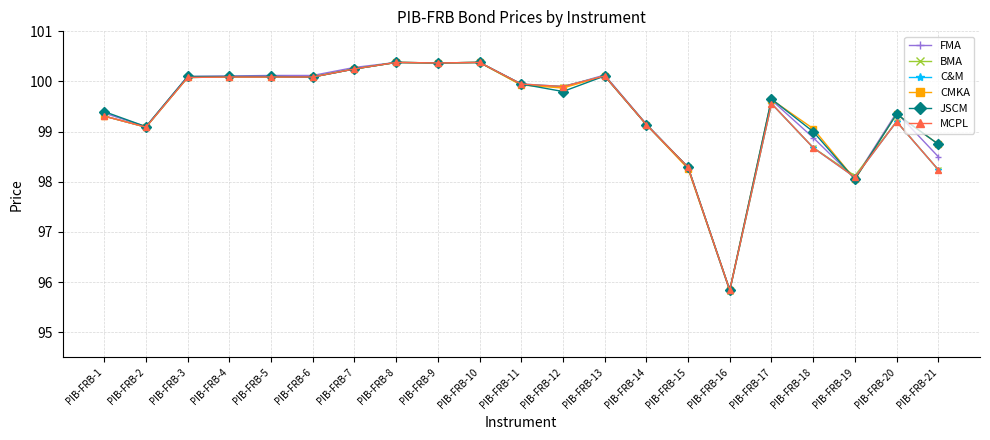

Does the chart have visible grid lines?

Yes